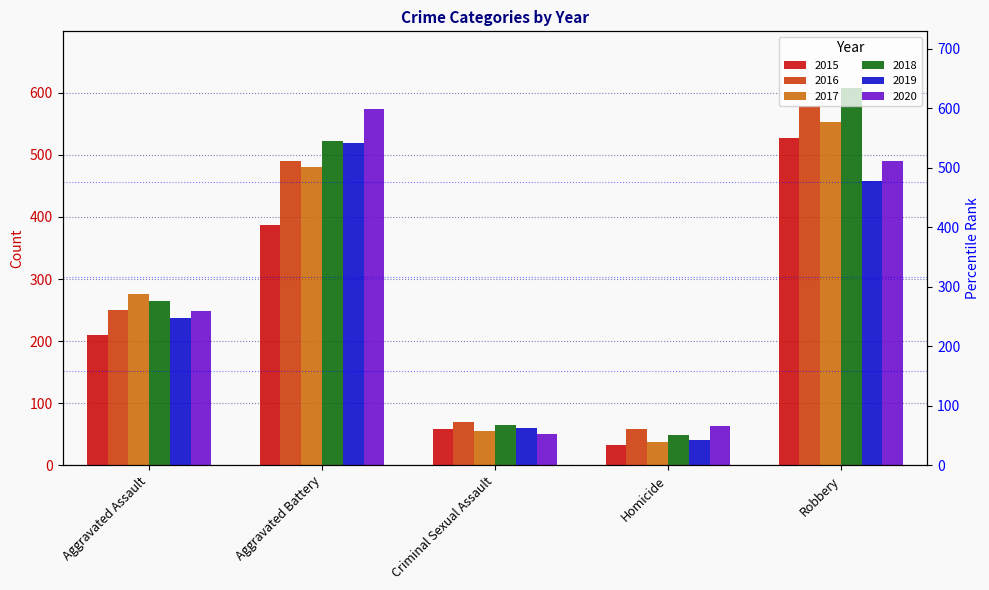

What is the value of the 2015 bar at the 1st from the left?

210